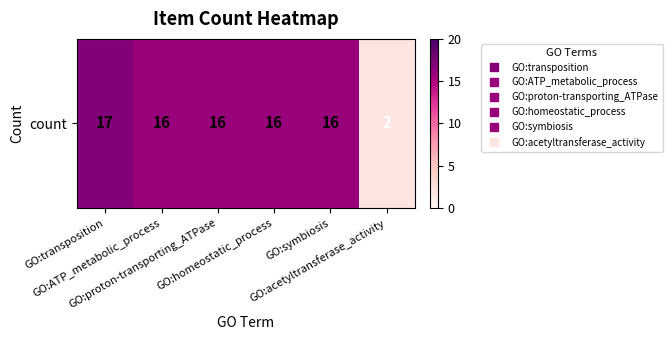

Reading left to right, list all the values displayed in this chart.

17	16	16	16	16	2